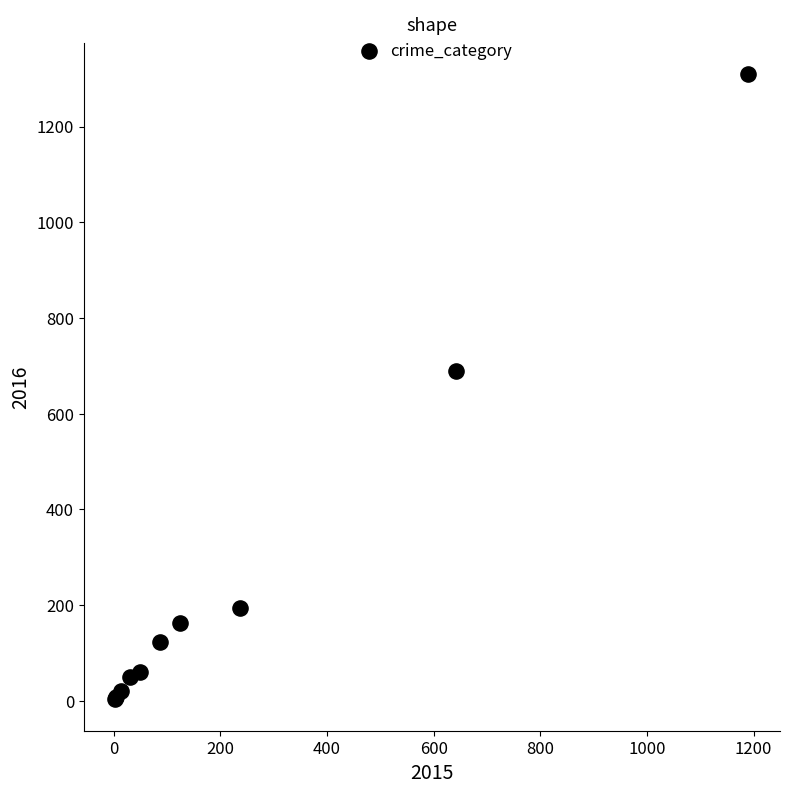

What Y value in the scatter plot is closest to 656?

689